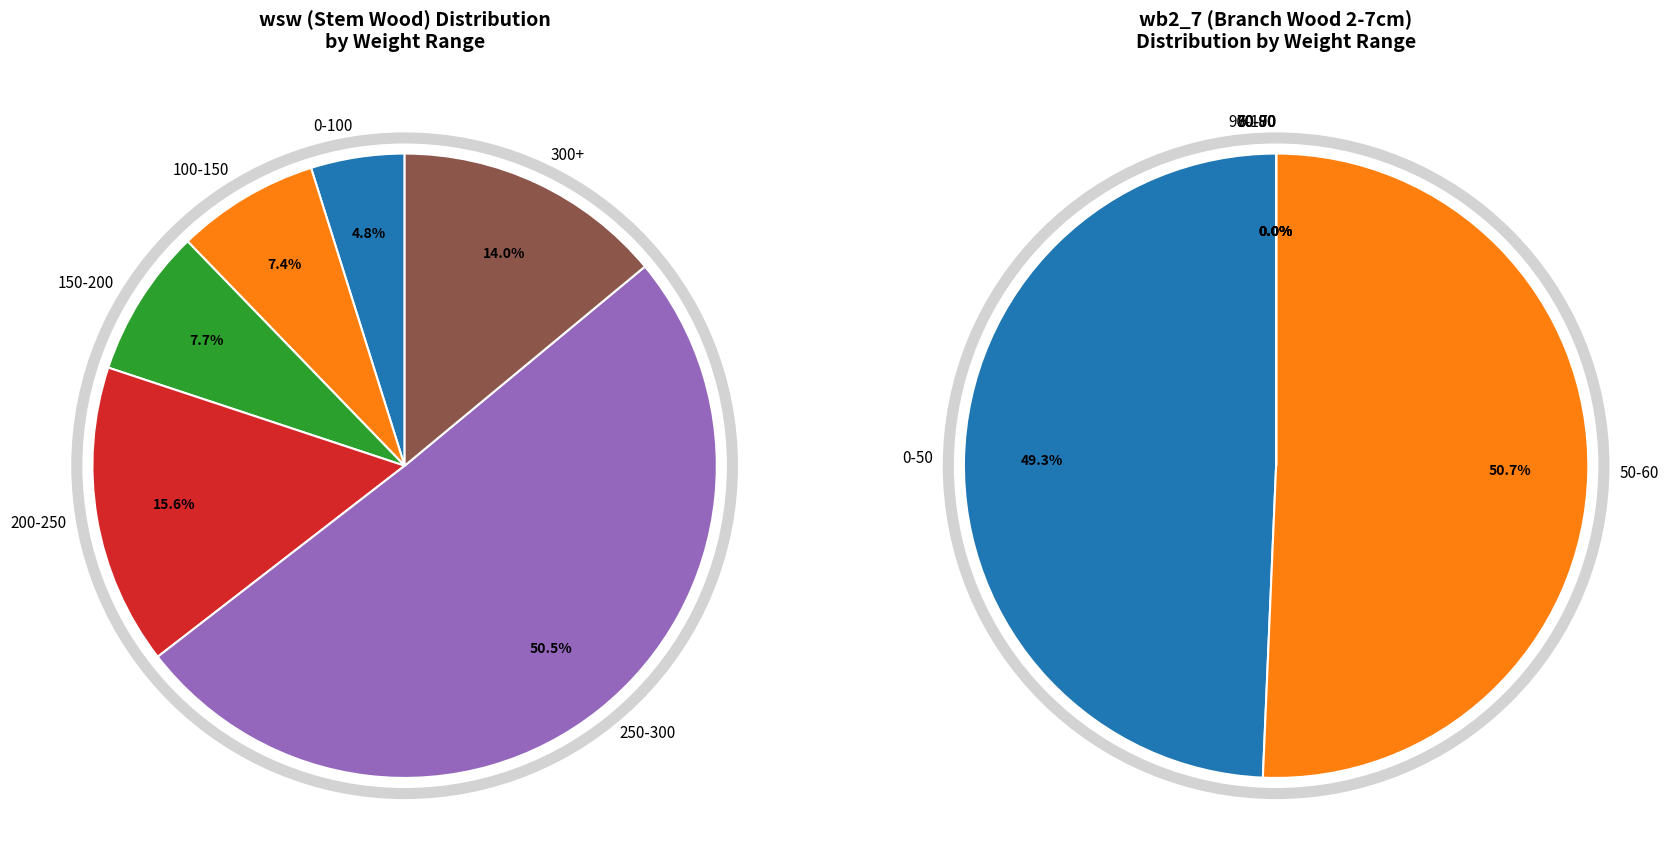

Is it true that 441811001 is 1% of the pie?

False